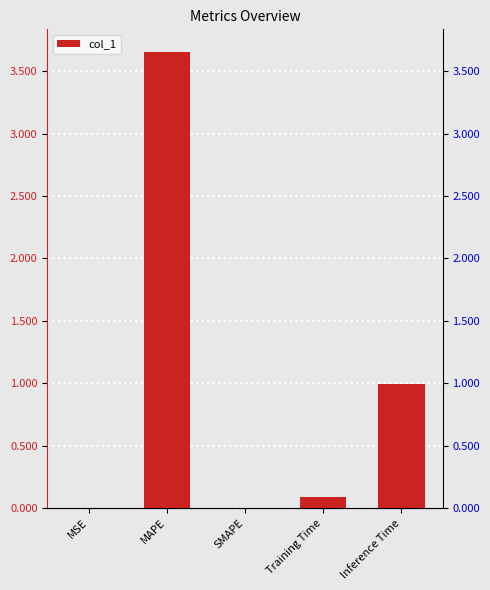

What is the greatest value displayed?

3.7